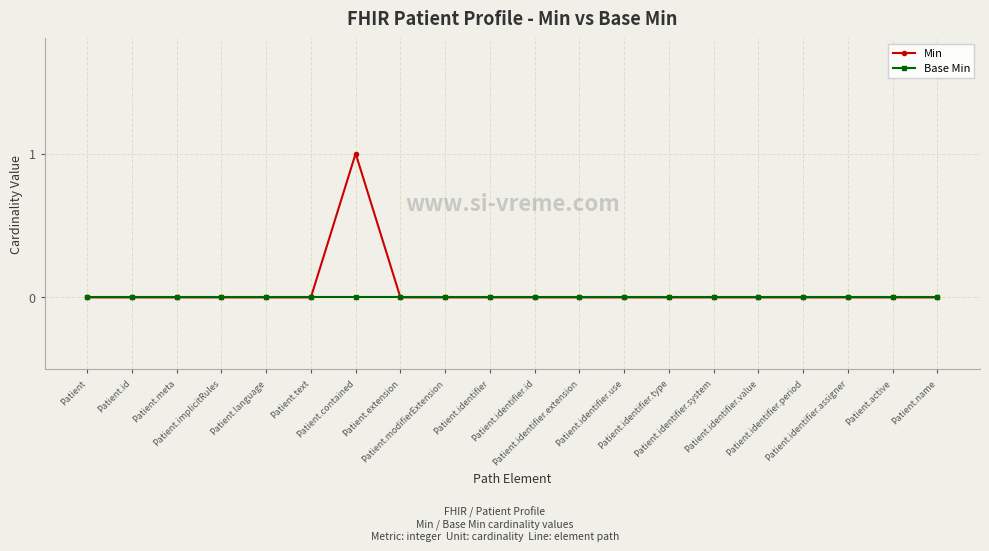

List the series in order of their peak value, lowest first.

Base Min, Min